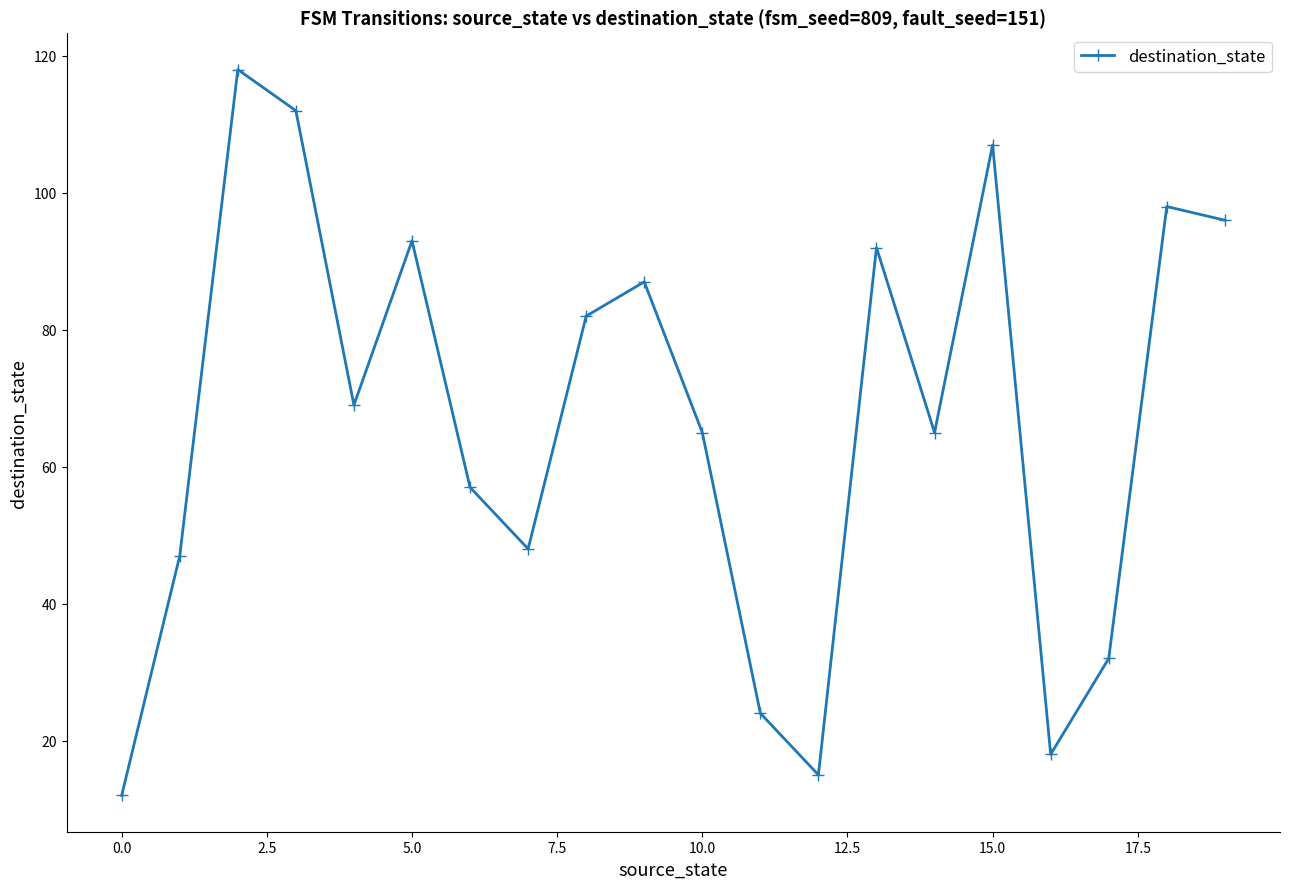

What is the smallest value displayed?

12